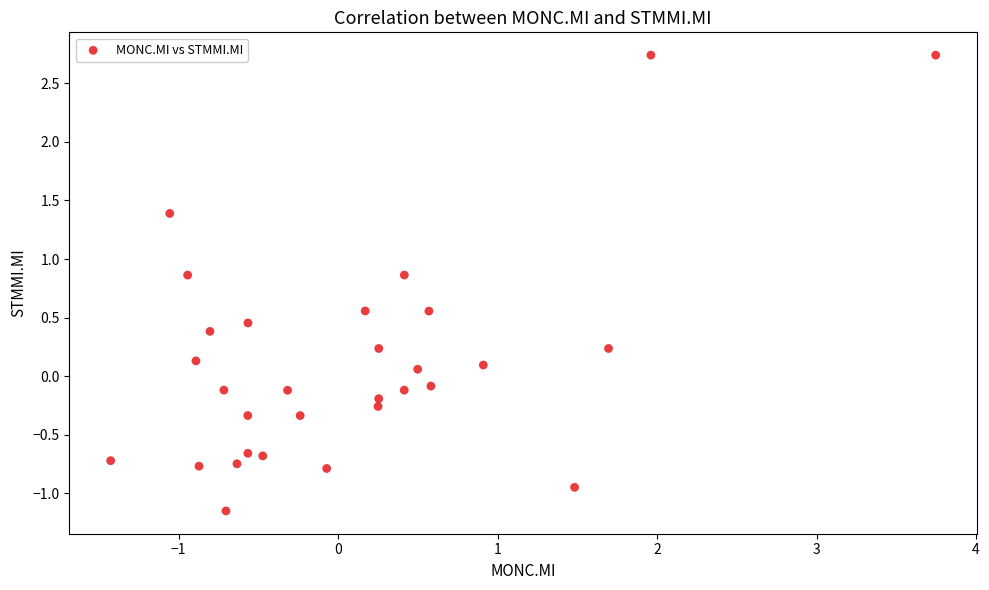

What is the range of X values (max minus min)?

5.2